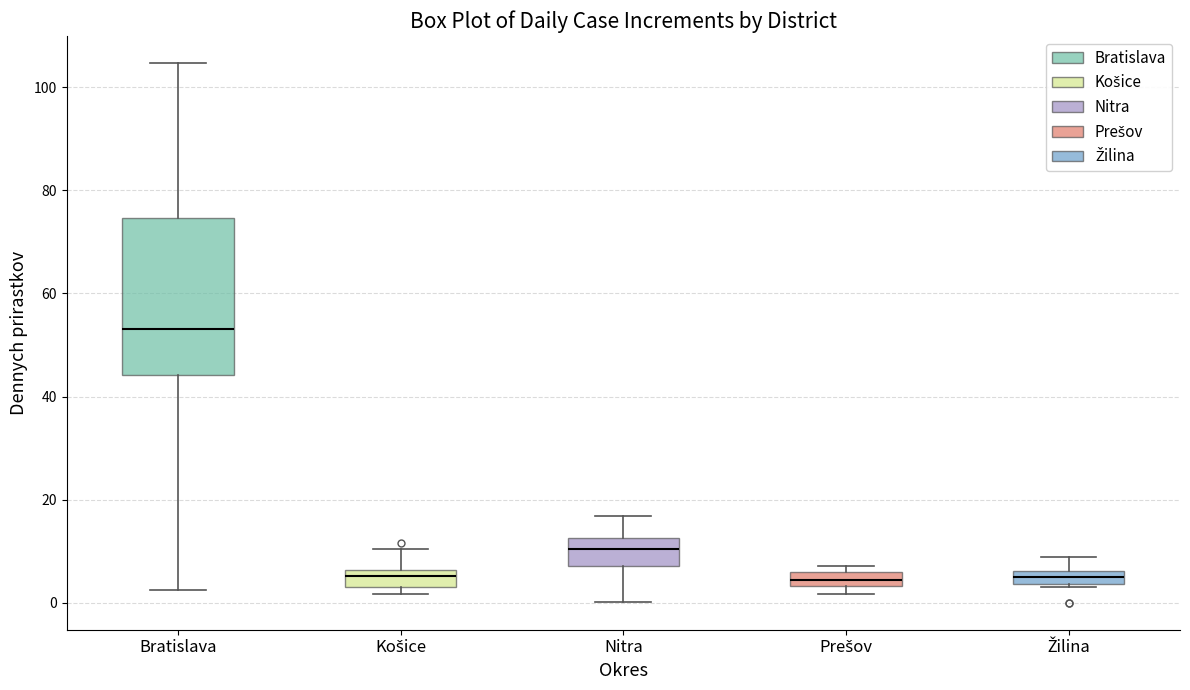

Comparing the boxes themselves (not the whiskers), which one is the tallest?

Bratislava